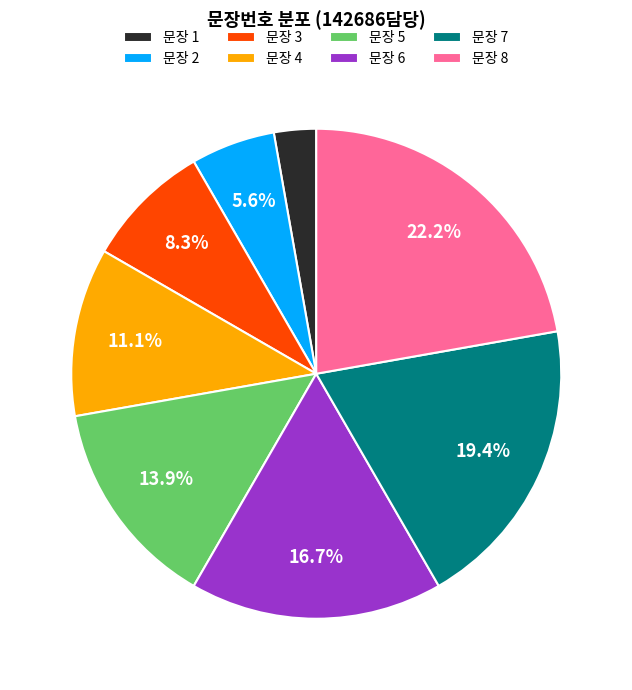

Rank the categories by value from lowest to highest.

문장 1, 문장 2, 문장 3, 문장 4, 문장 5, 문장 6, 문장 7, 문장 8